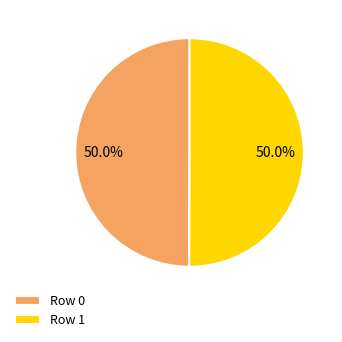

The Row 0 slice represents 63% of the pie. True or false?

False